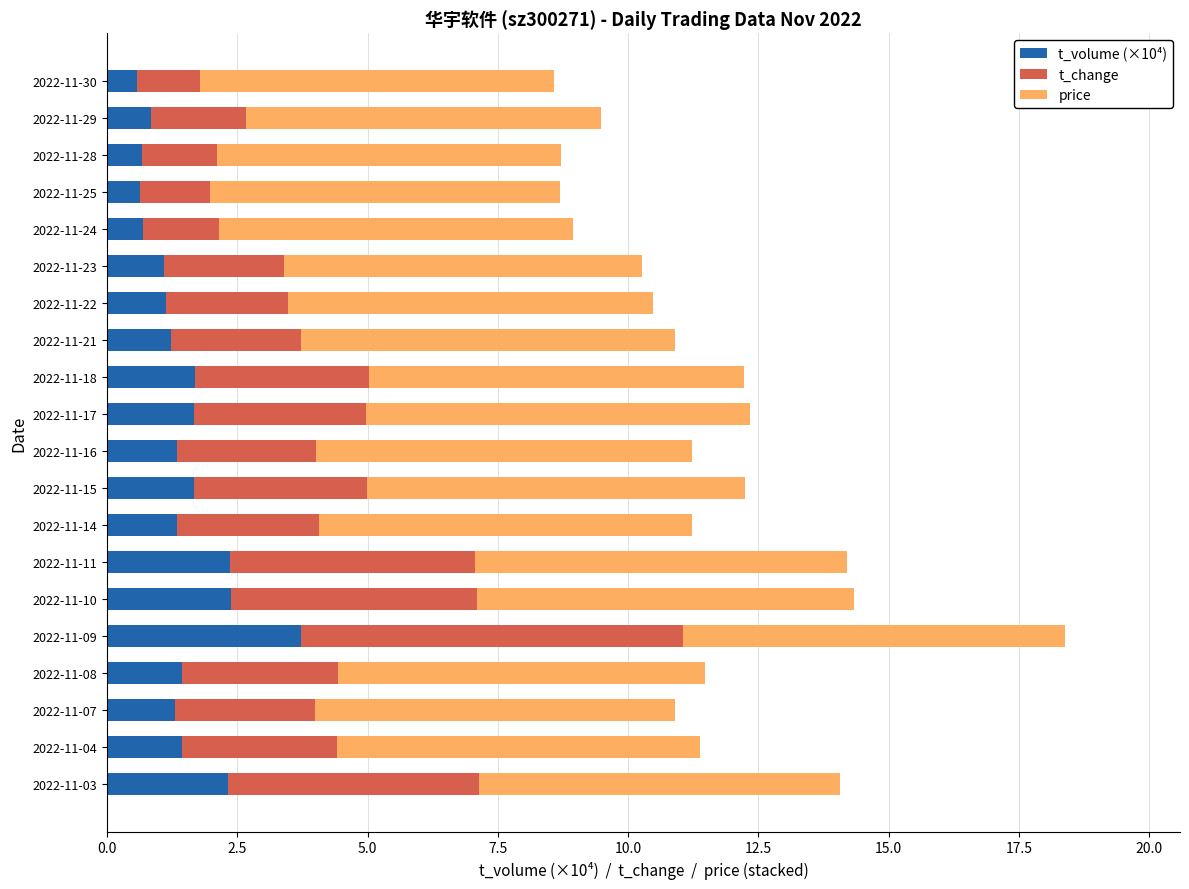

At which category is the sum across all series the highest?

2022-11-09